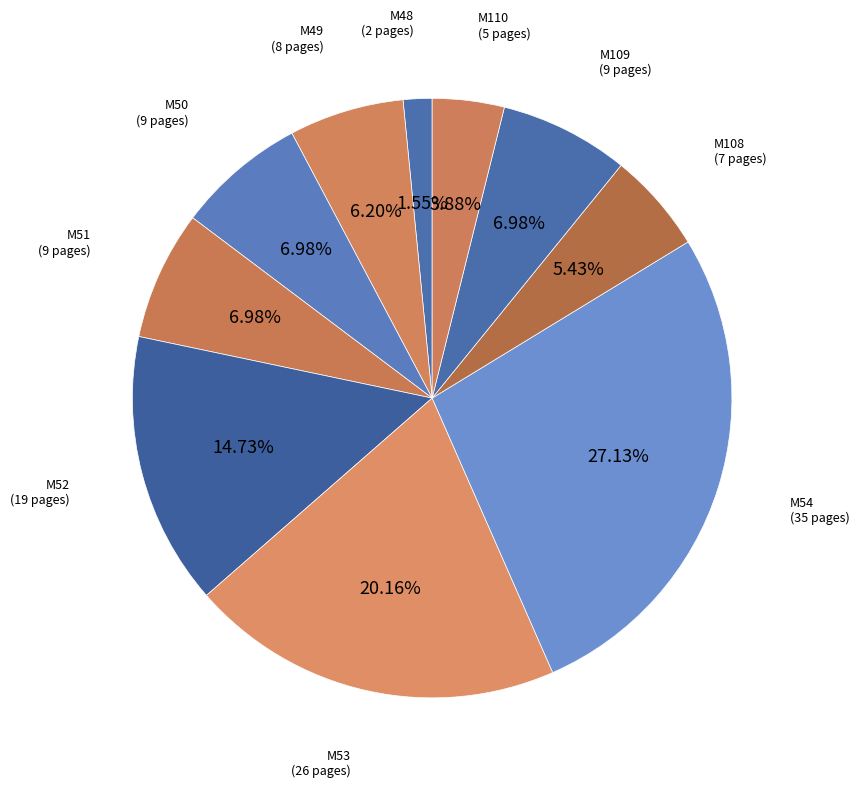

How many segments does this pie chart have?

10